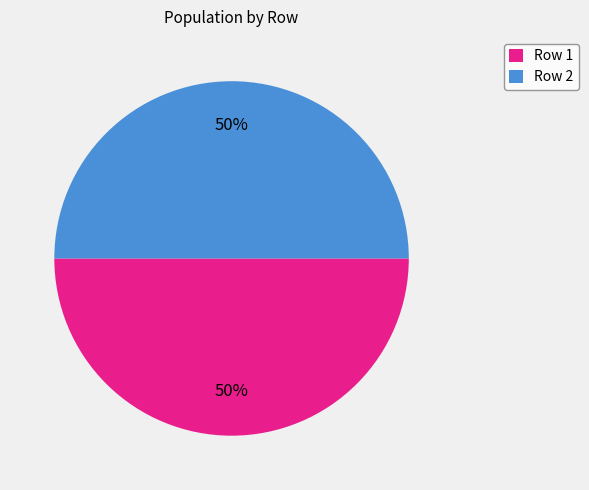

To the nearest percent, what percentage of the pie is Row 1?

50%